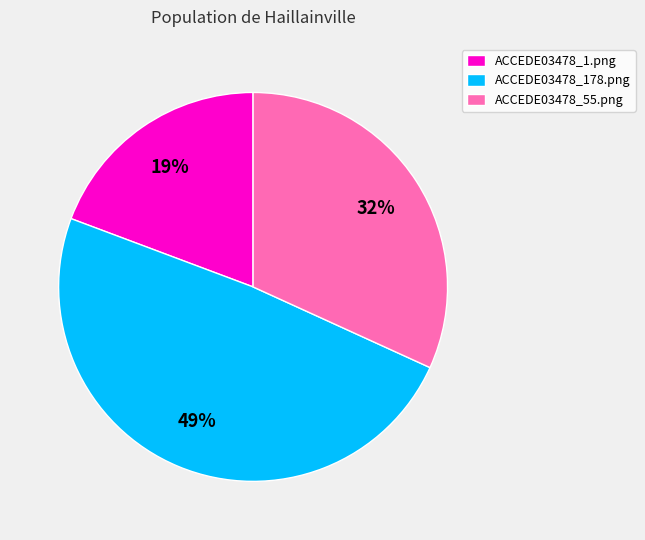

Do ACCEDE03478_55.png and ACCEDE03478_1.png together represent more than half of the pie?

Yes